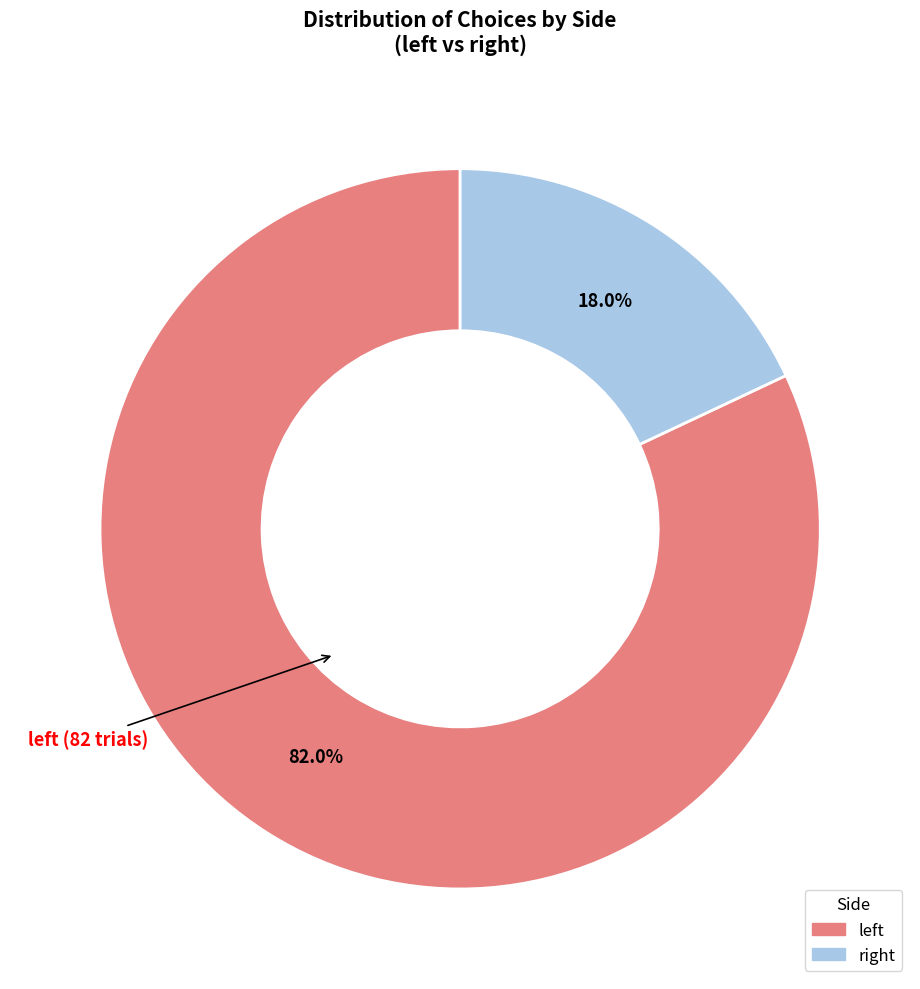

Is there any slice that represents more than half of the pie?

Yes